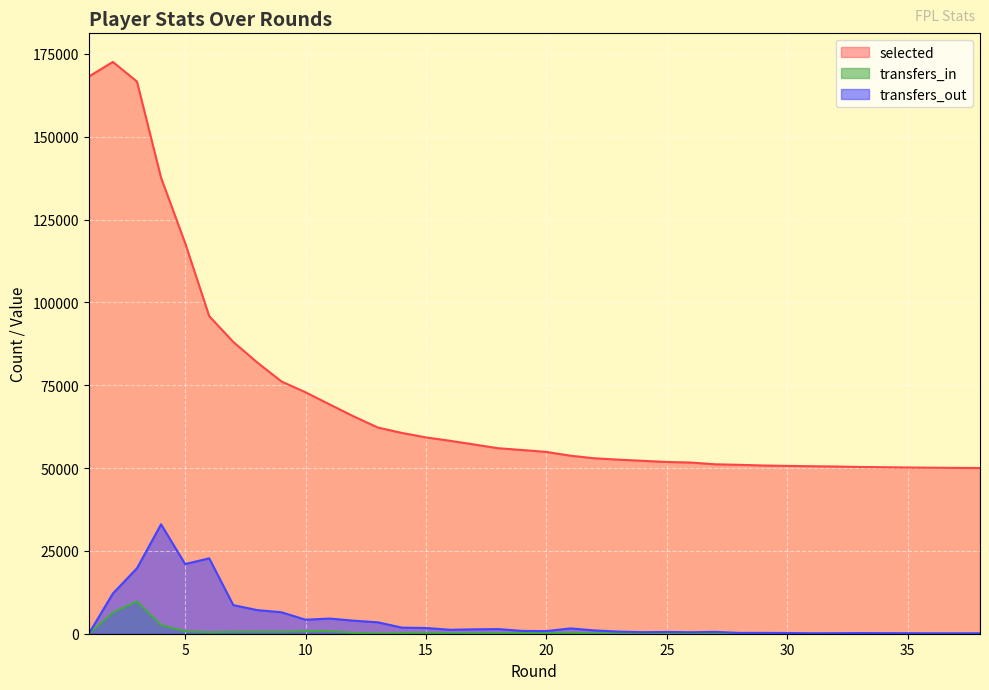

What is the maximum value for selected?

172602